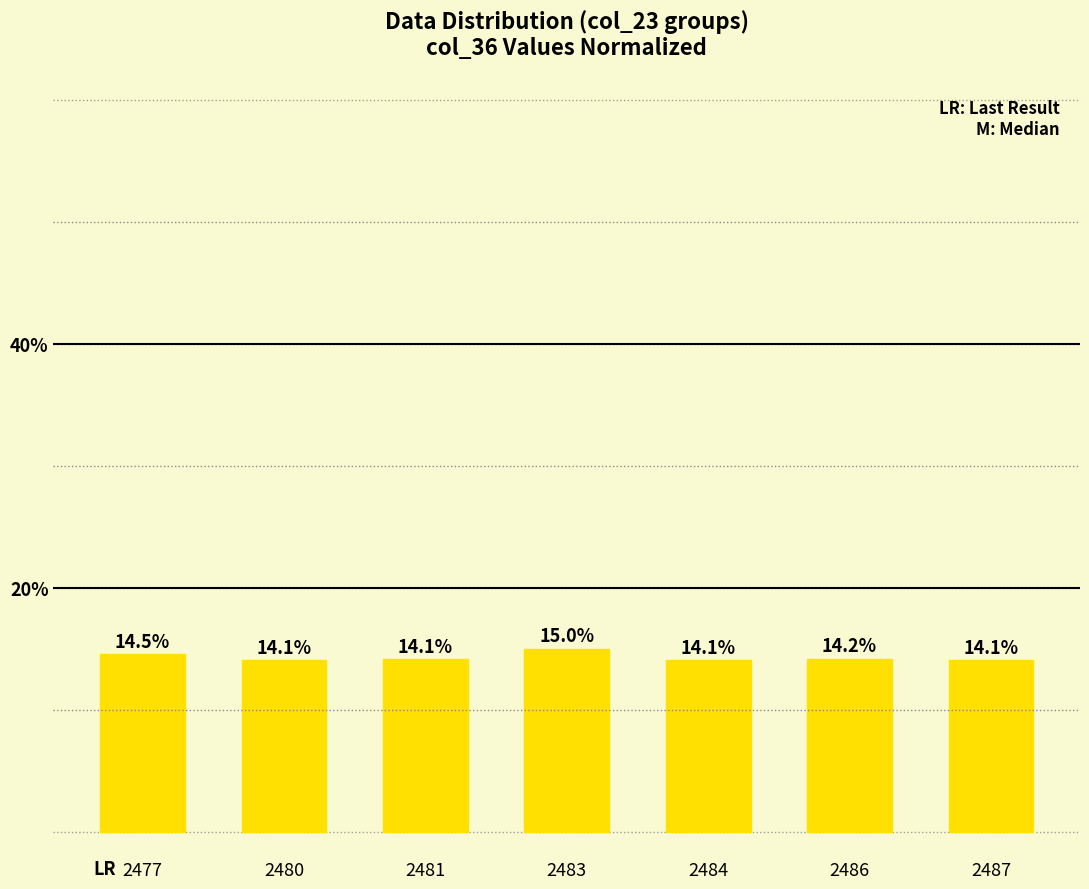

Reading left to right, transcribe all the data shown in this chart.

2477=14.5	2480=14.1	2481=14.1	2483=15.0	2484=14.1	2486=14.2	2487=14.1